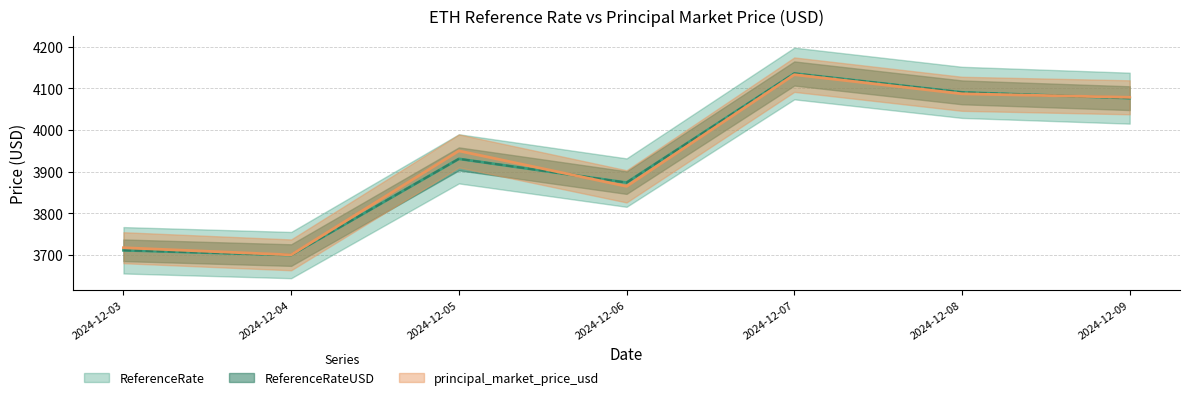

What is the sum of the principal_market_price_usd values at 2024-12-09 and 2024-12-06?

7943.0